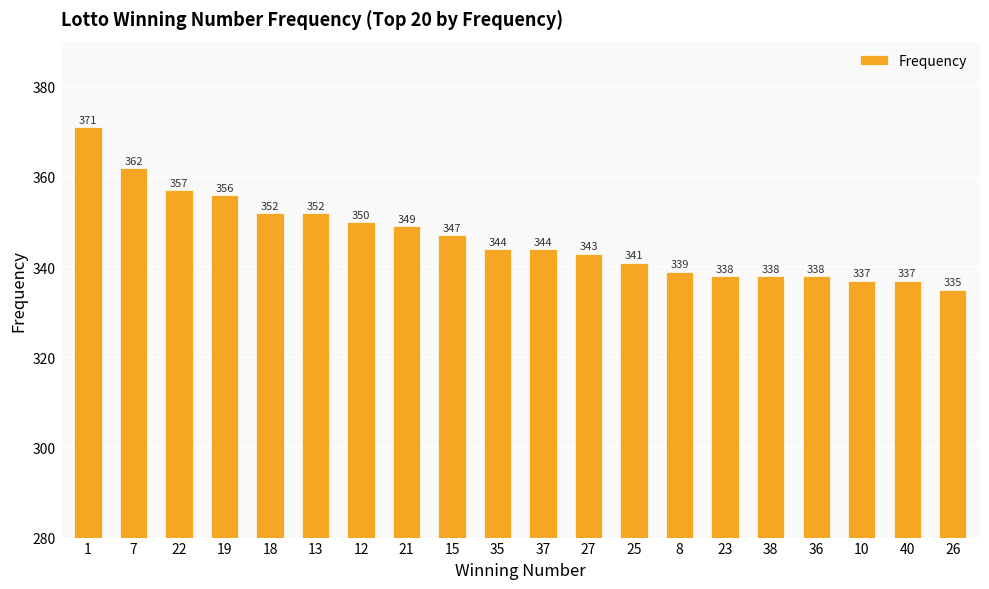

What is the sum of the values at 18 and 38?

690